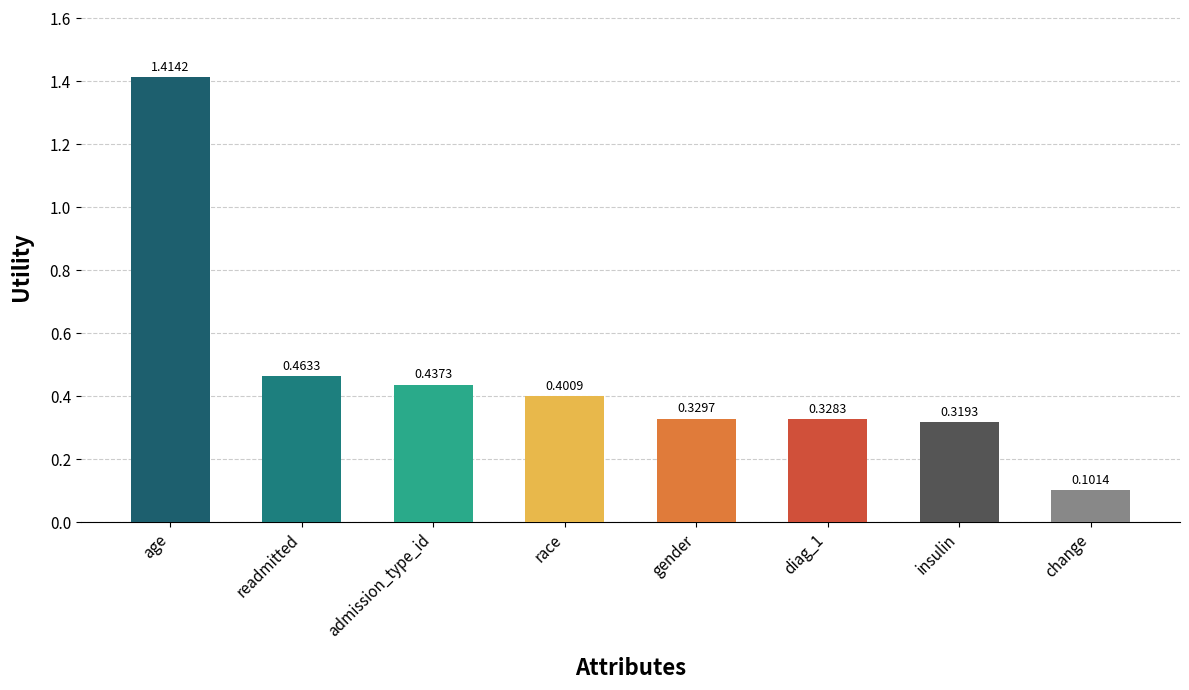

How many series are shown in this chart?

1